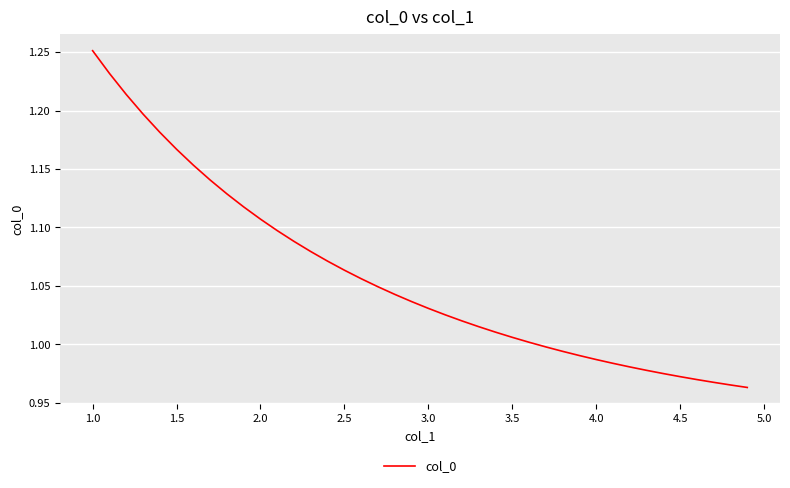

What is the difference between the maximum and minimum values?

0.3